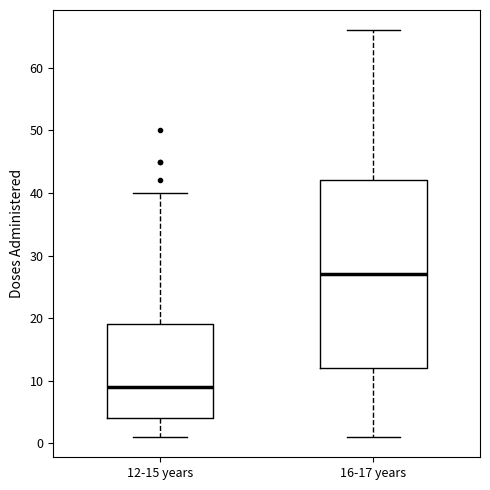

Which box has the highest median line?

16-17 years